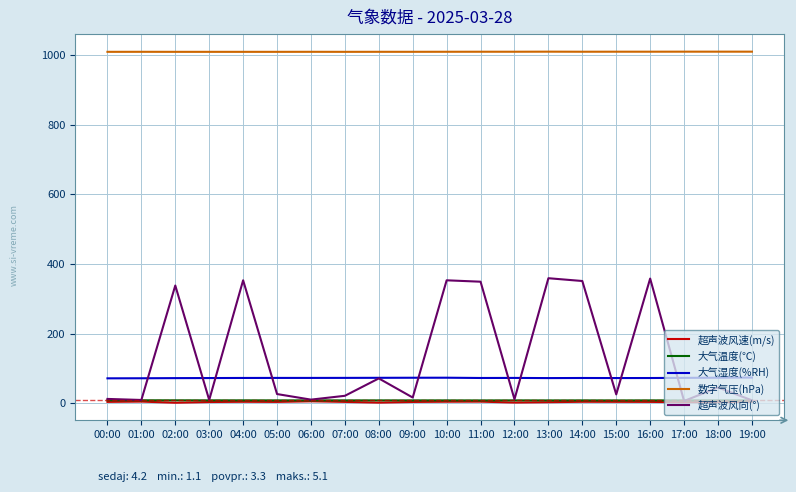

The 超声波风速(m/s) series shows 2.6 at 17:00. True or false?

True